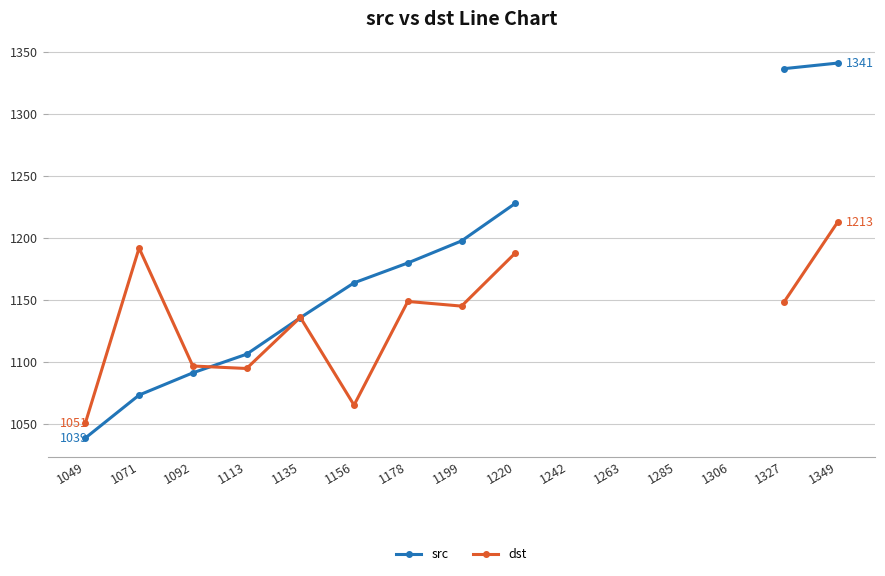

Is this an area chart (filled region under the line)?

No